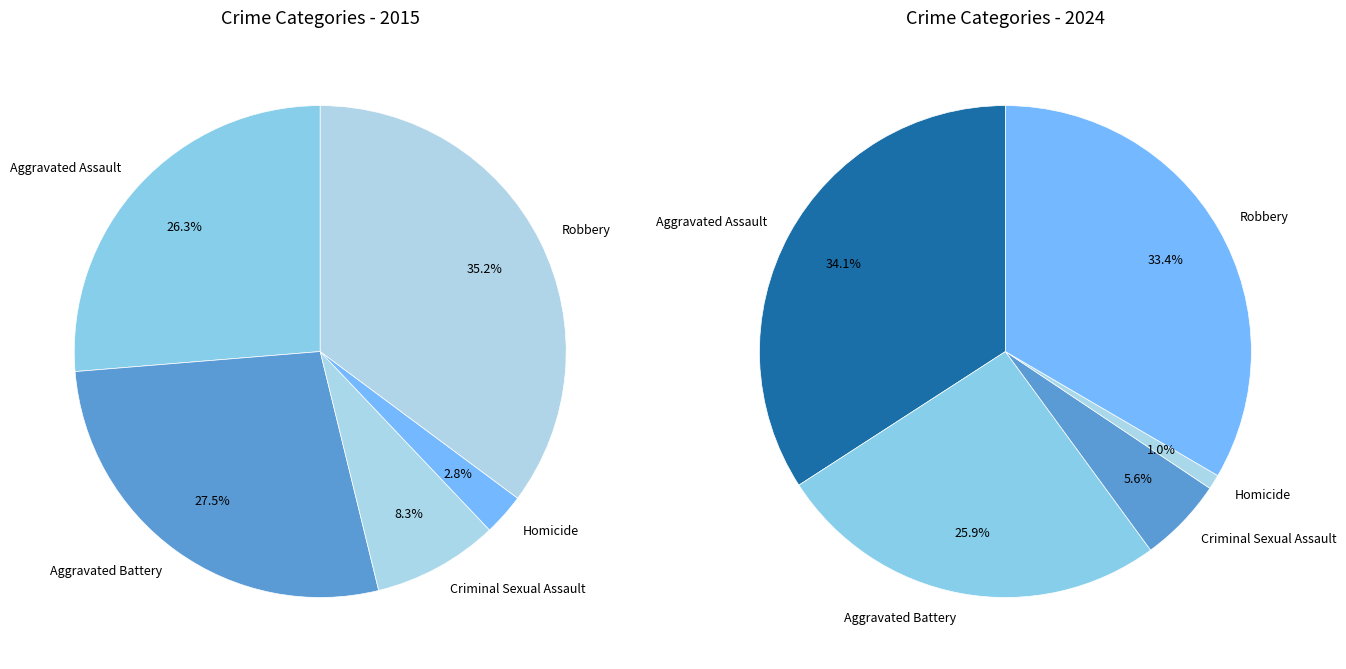

To the nearest percent, what is the combined percentage of values_2015 and 3?

29%